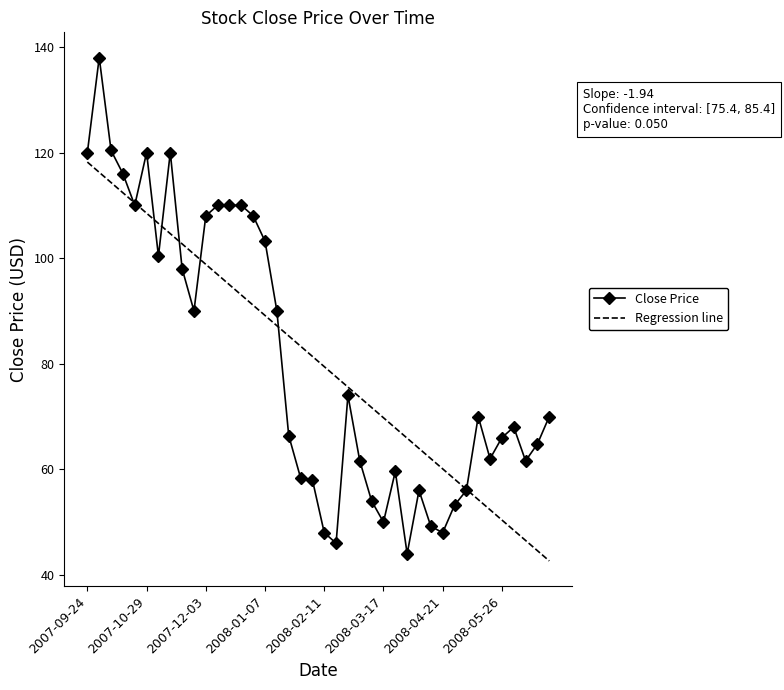

What is the greatest value displayed?

138.0